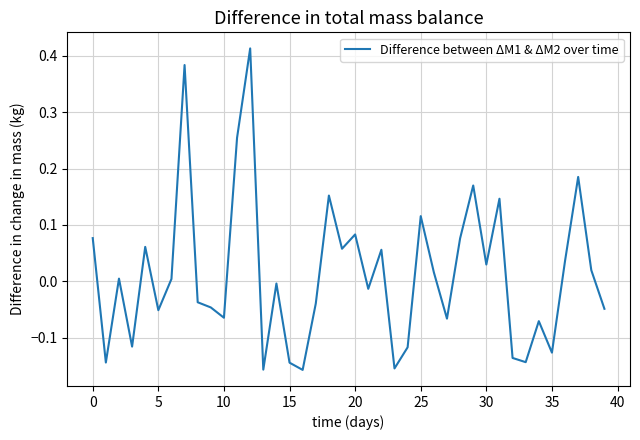

What is the difference between the maximum and minimum values?

0.6